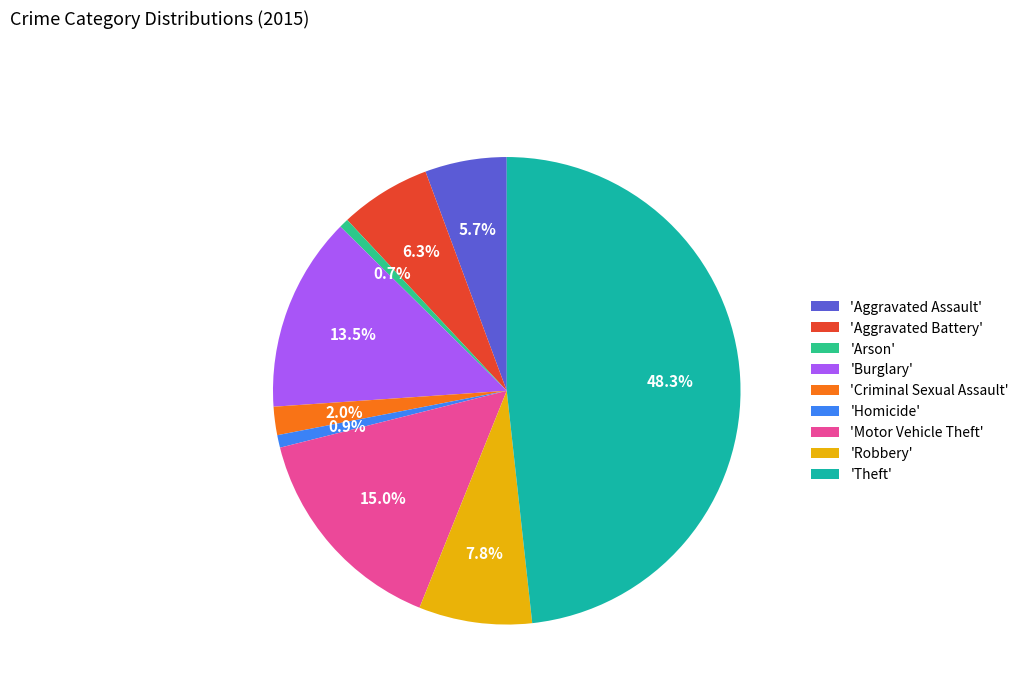

What portion of the pie excludes 'Robbery'?

92.2%